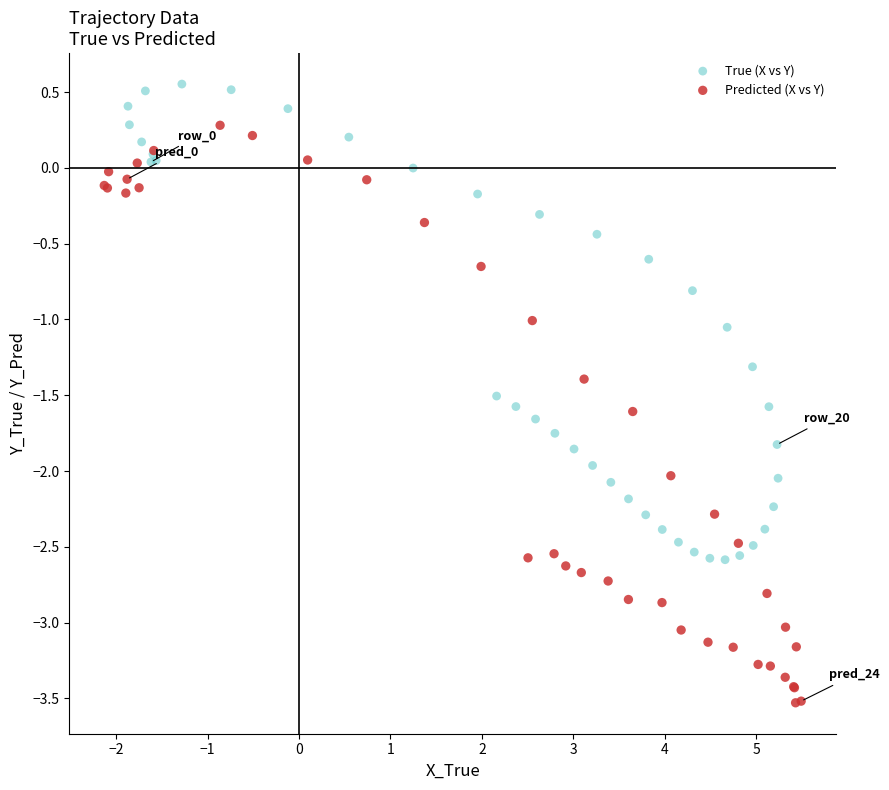

What are all the series names shown in the legend?

True (X vs Y), Predicted (X vs Y)